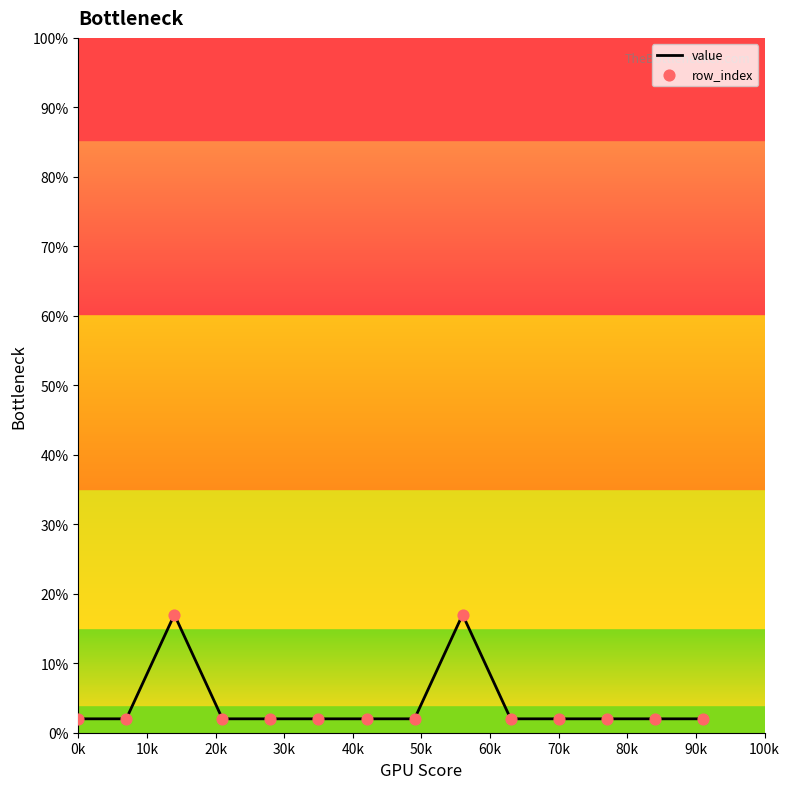

Which series contains the lowest Y value?

row_index